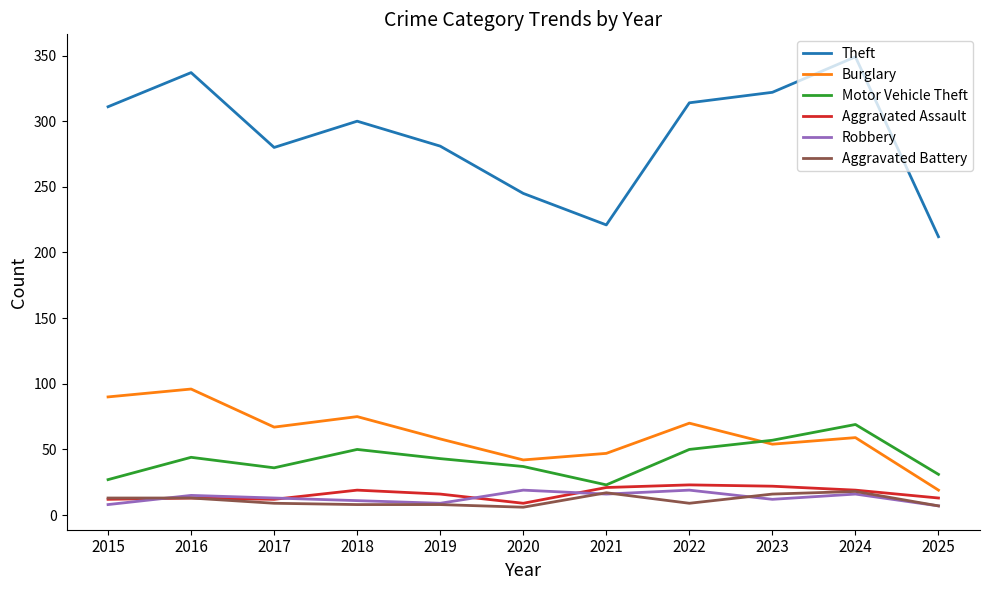

What is the spread (max minus min) of values at 2019?

273